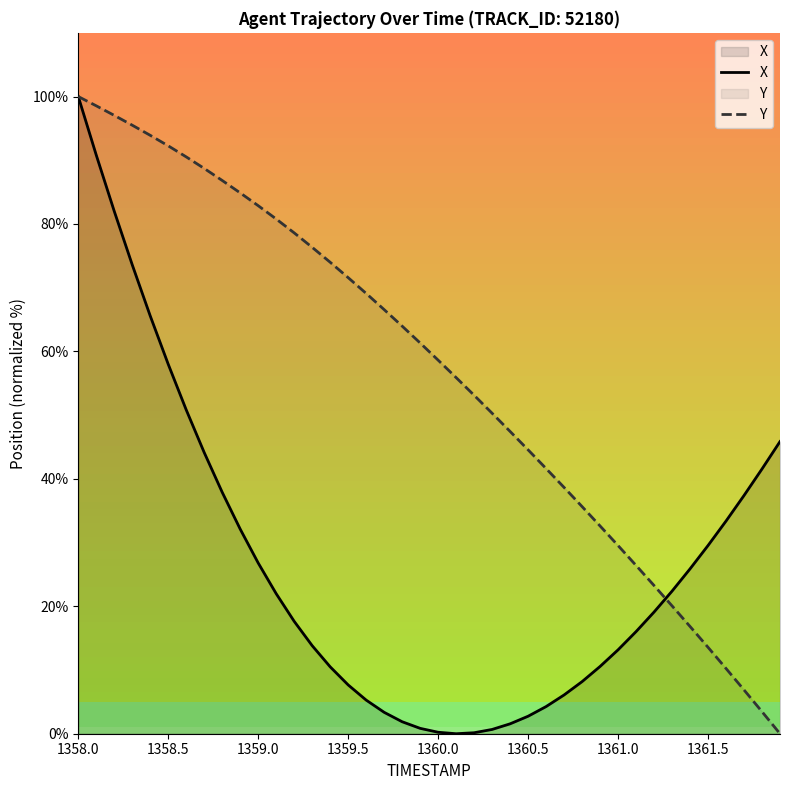

Which series ends up on top after the final intersection of X and Y?

X